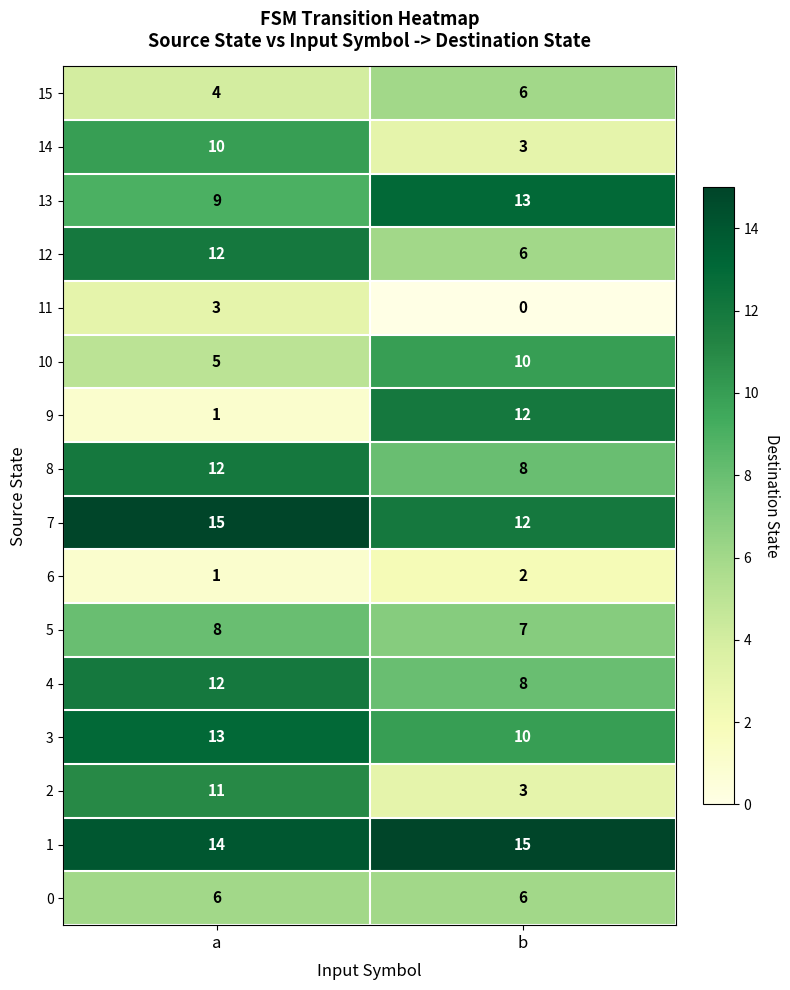

Rank the categories by 15 value from highest to lowest.

b, a